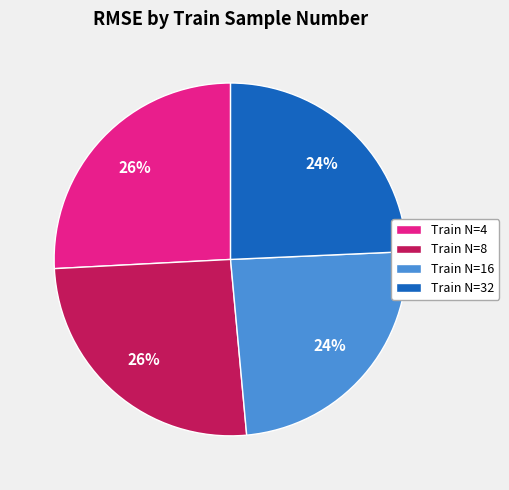

Does any single category account for the majority?

No